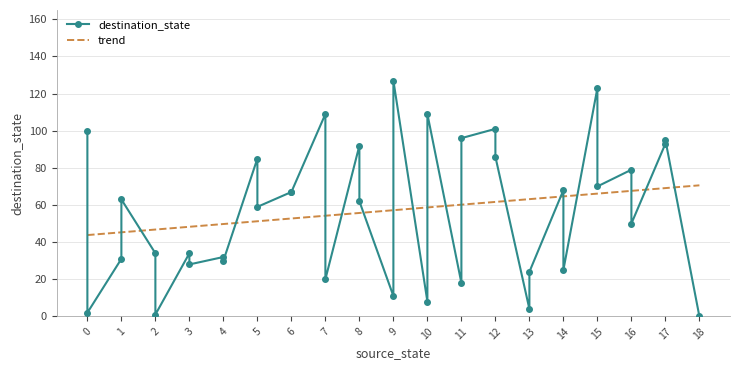

What is the highest value of the trend series?

70.6